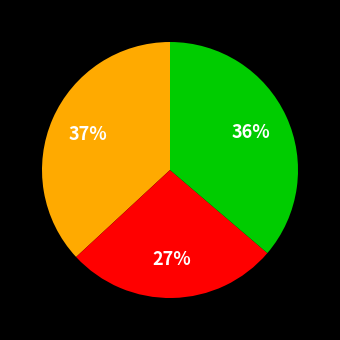

Is there a majority slice in this chart?

No